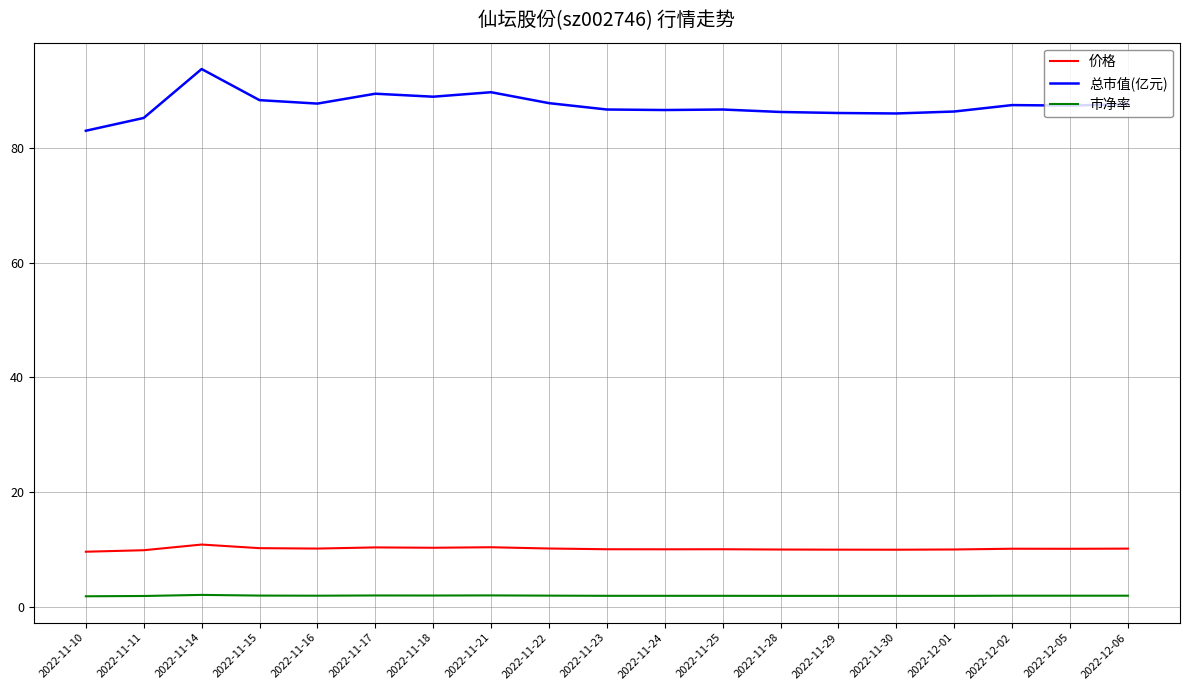

Read the 总市值(亿元) value at 2022-11-21.

89.7